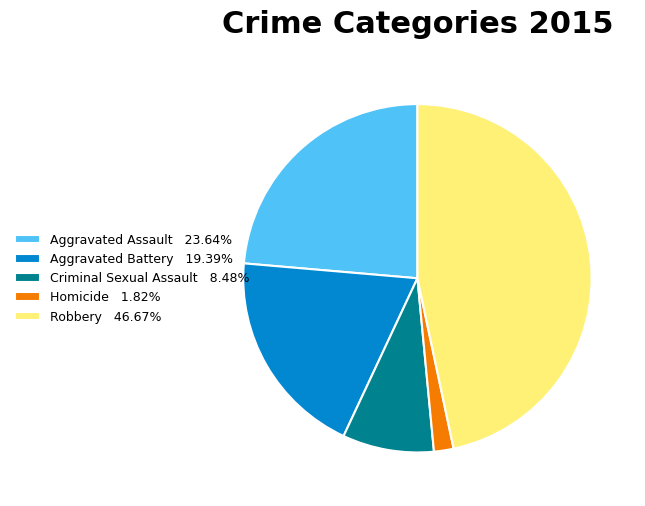

Count the number of slices in the pie.

5